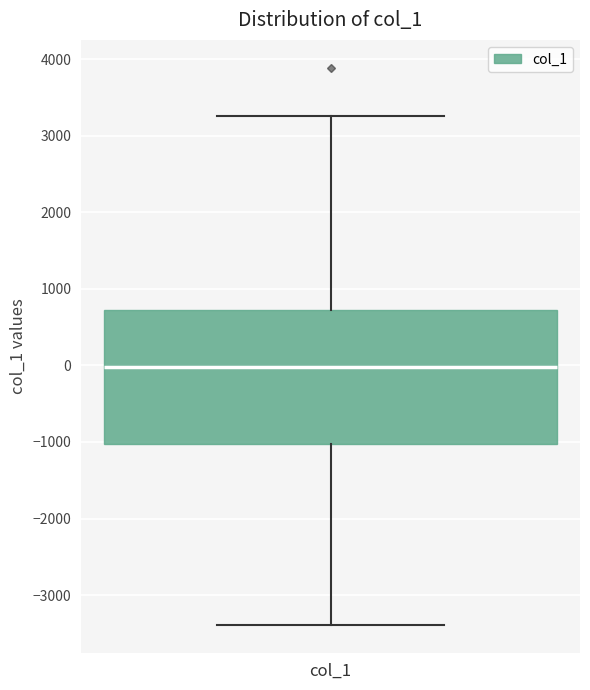

Where is the upper edge of the box for col_1 on the y-axis? The values are not printed on the chart, so give them approximately, as read against the axis.

700